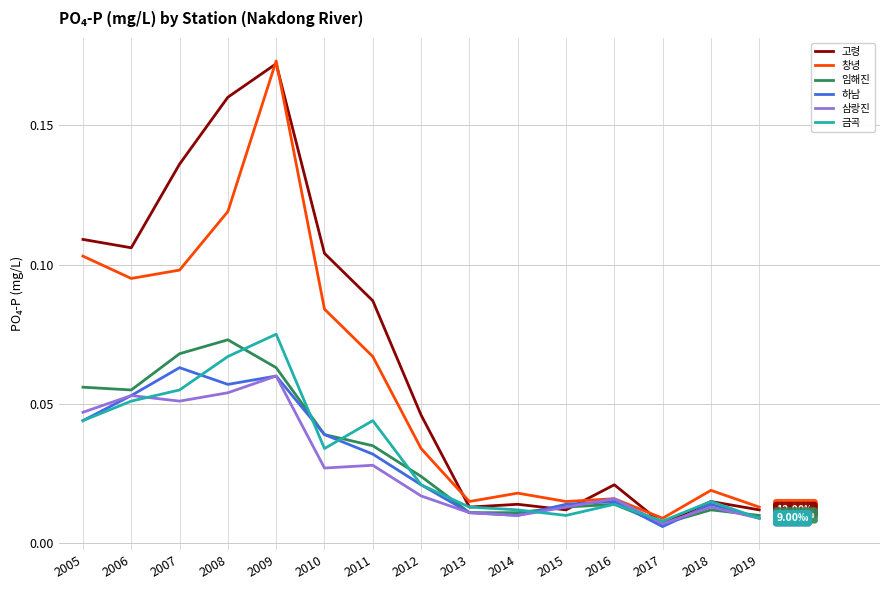

Where do 고령 and 임해진 first cross each other?

2014 and 2015